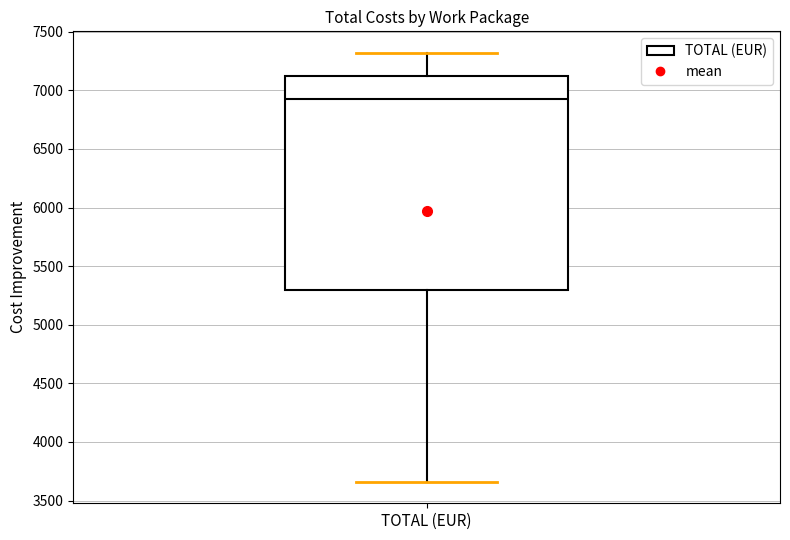

Transcribe this box plot: give where the median line is, the range the box spans, and where the two whiskers end, as read against the y-axis. The values are not printed on the chart, so give them approximately, as read against the axis.

median 6950, box 5300 to 7150, whiskers 3650 to 7300